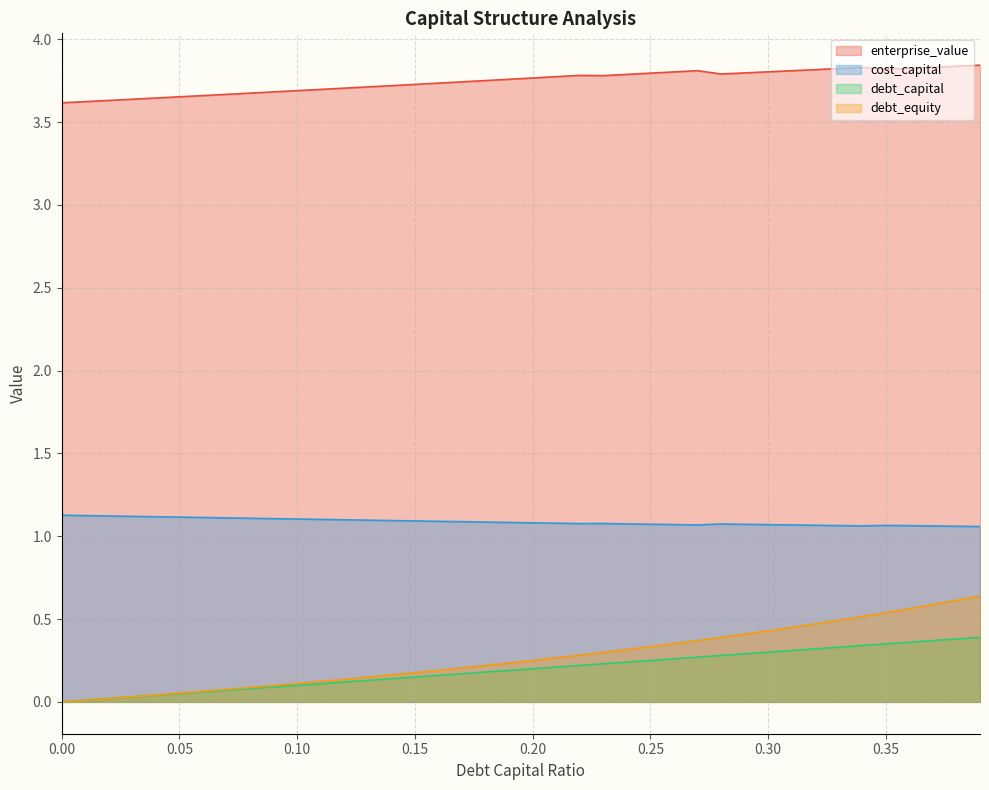

What is the spread (max minus min) of values at 0.38?

3.5